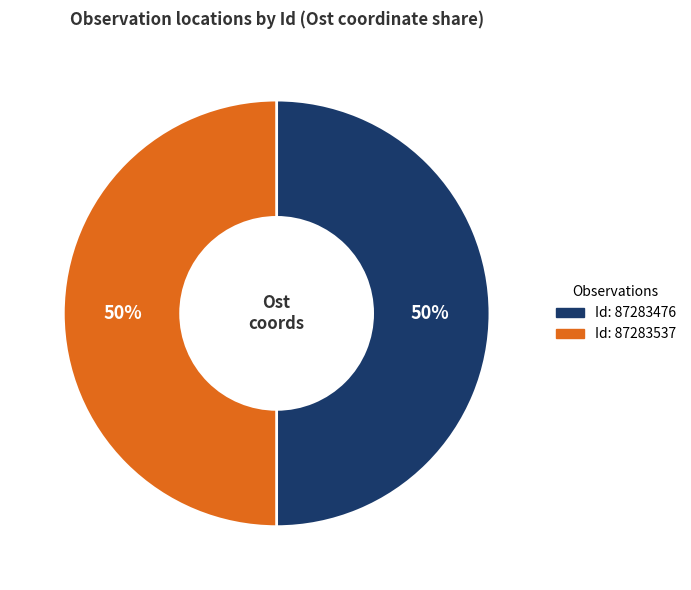

To the nearest percent, what is the average slice percentage?

50%